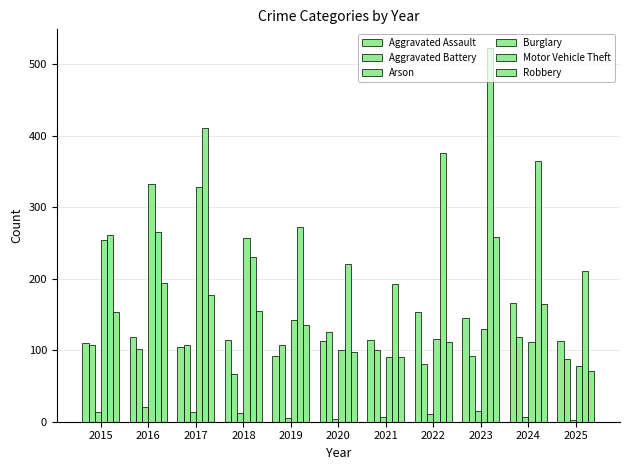

What is the difference between the maximum and minimum values in the Robbery series?

188